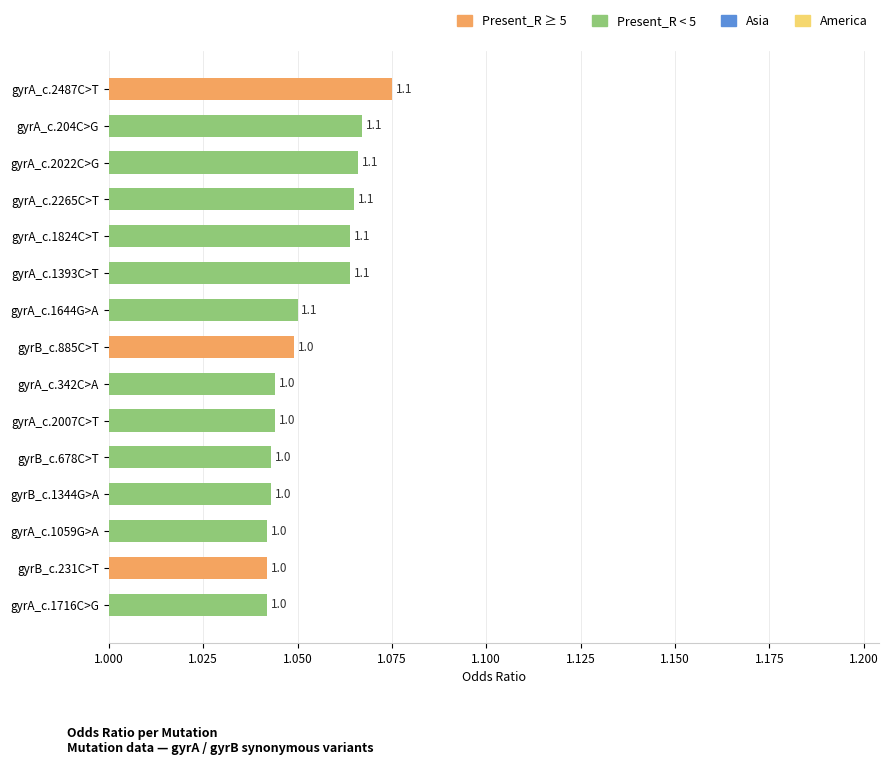

How many values are between 1 and 2?

15